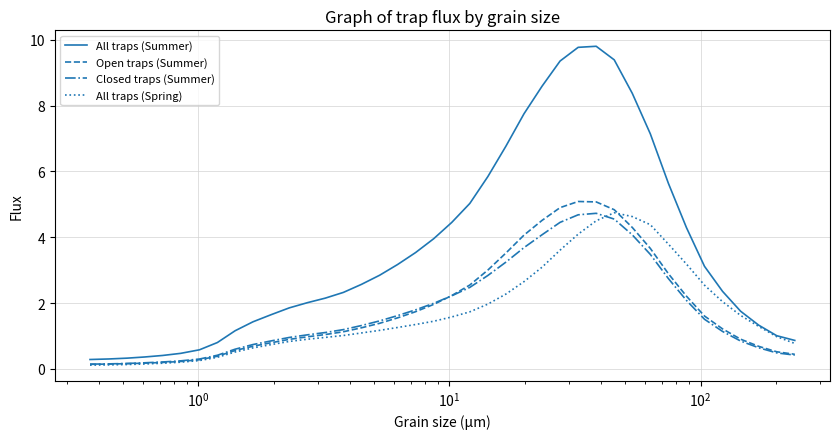

What is the maximum value for Open traps (Summer)?

5.1